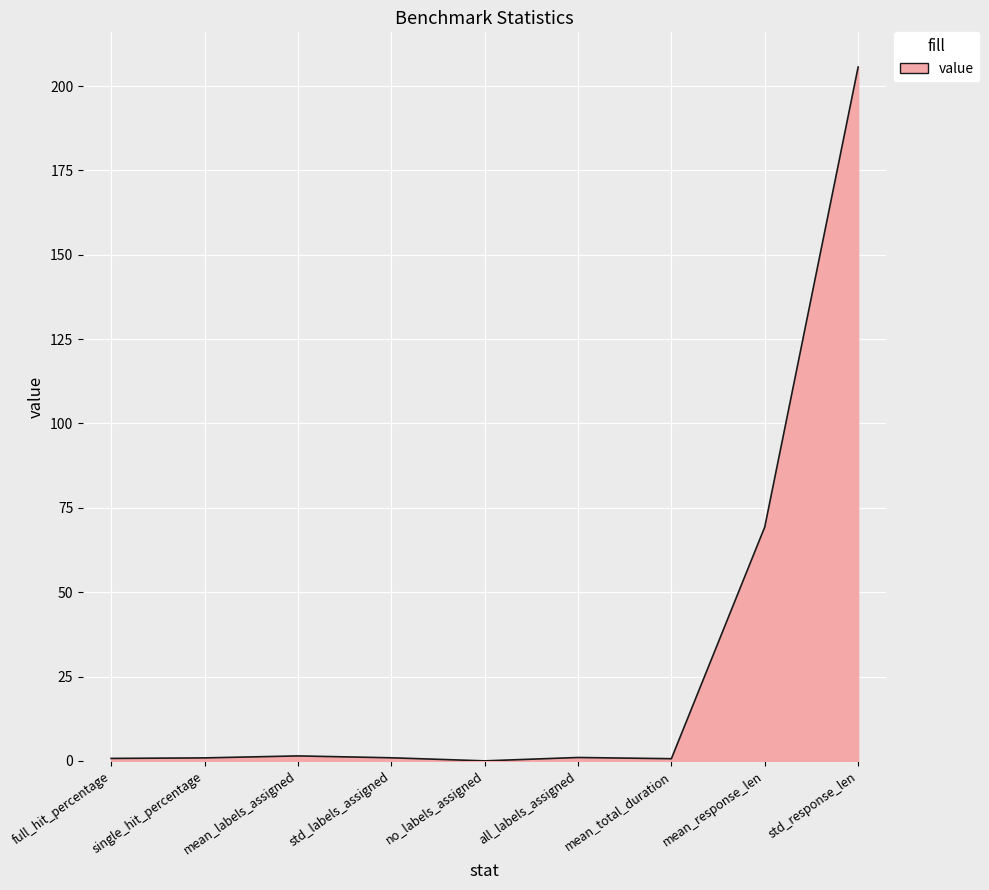

True or false: the data has more than 0 interior local peaks.

True